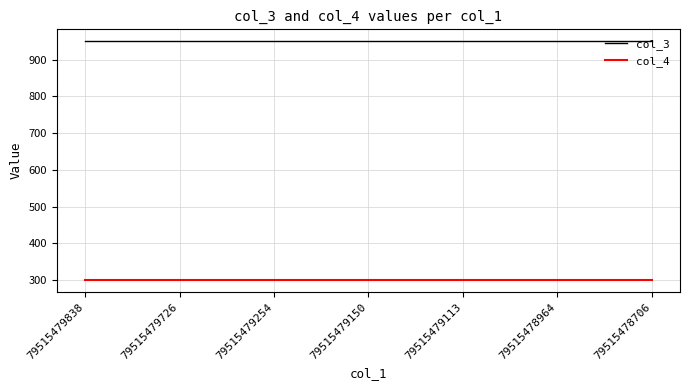

What is the highest value of the col_4 series?

300